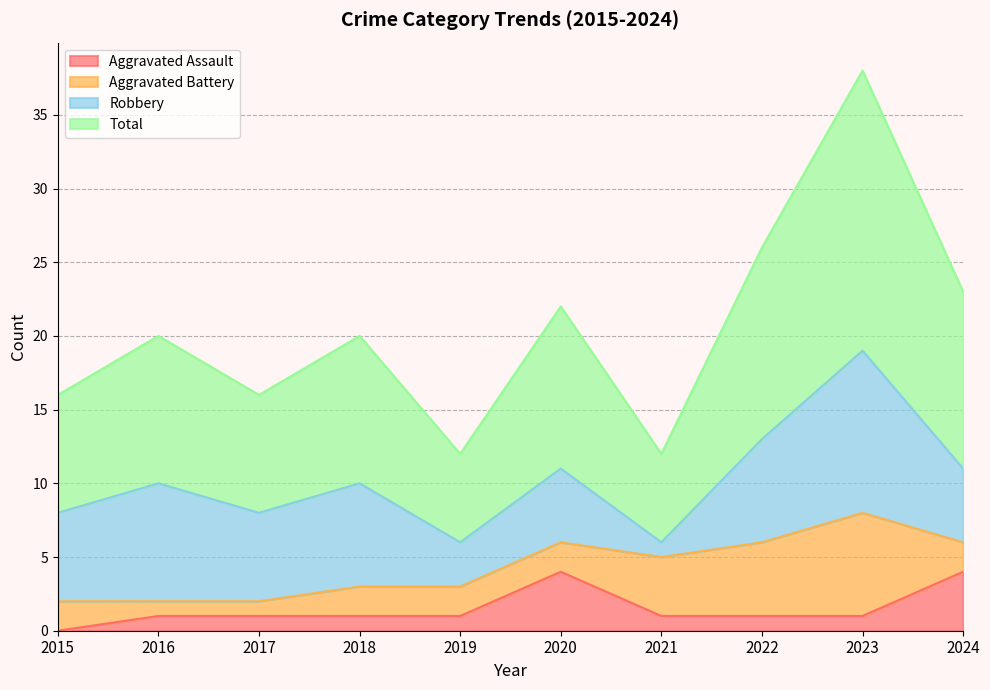

How many data points in Aggravated Assault are above 1?

2